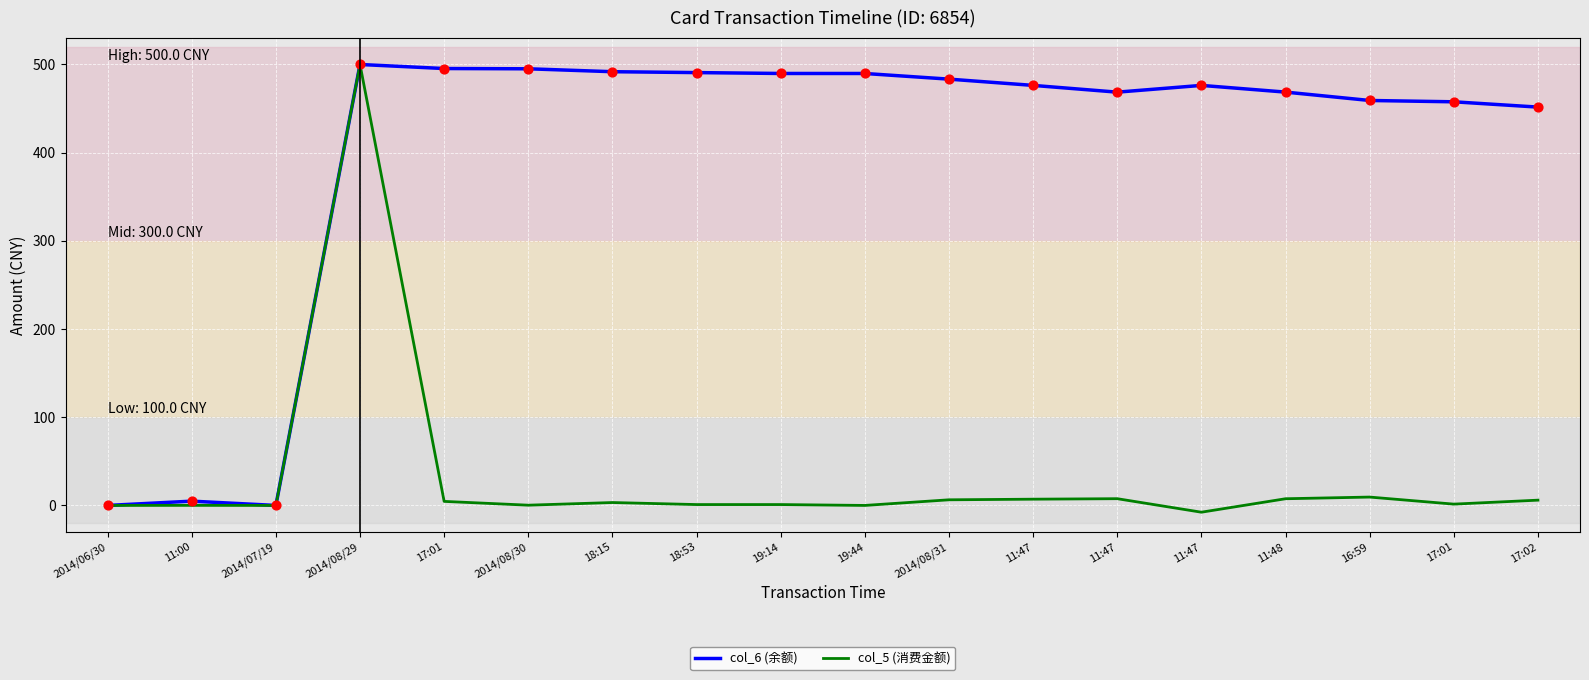

What are all the series names shown in the legend?

col_6 (余额), col_5 (消费金额)